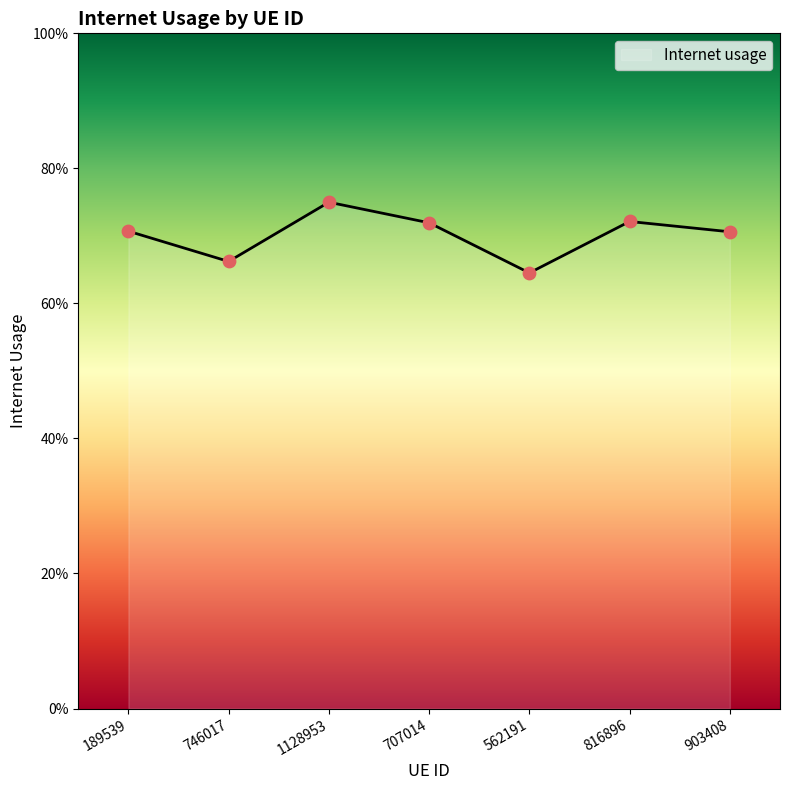

Is this an area chart (filled region under the line)?

Yes